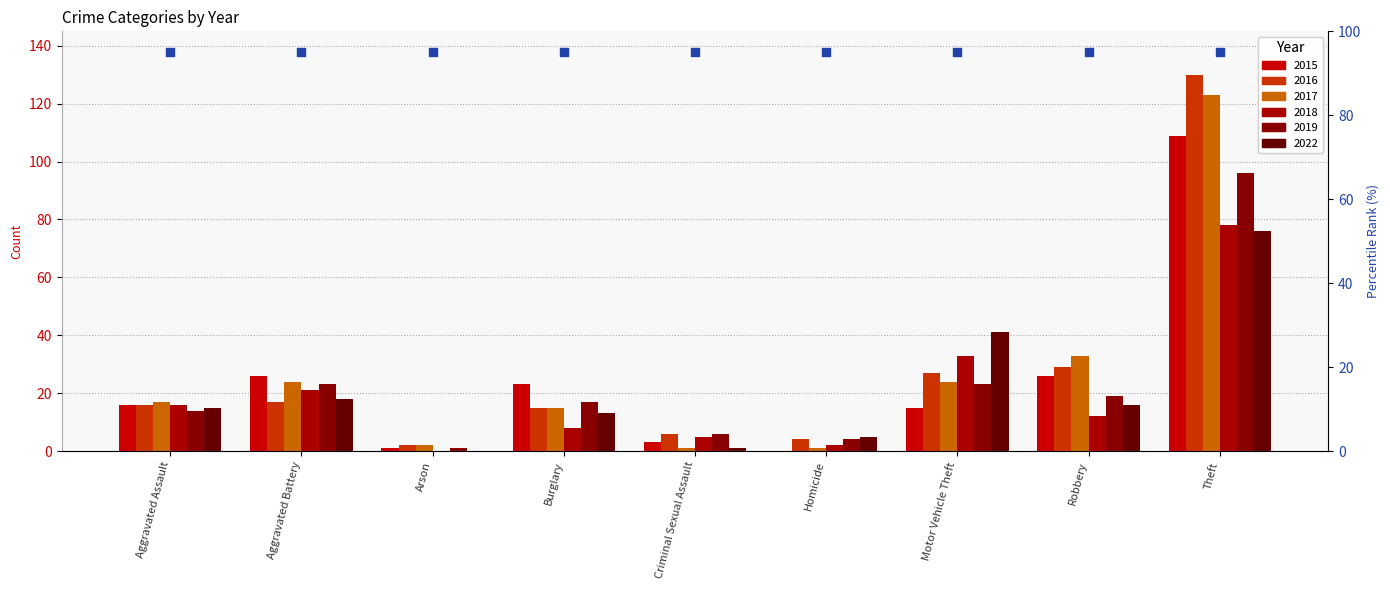

Is the value of 2015 at Criminal Sexual Assault greater than the value of 2022 at Criminal Sexual Assault?

Yes